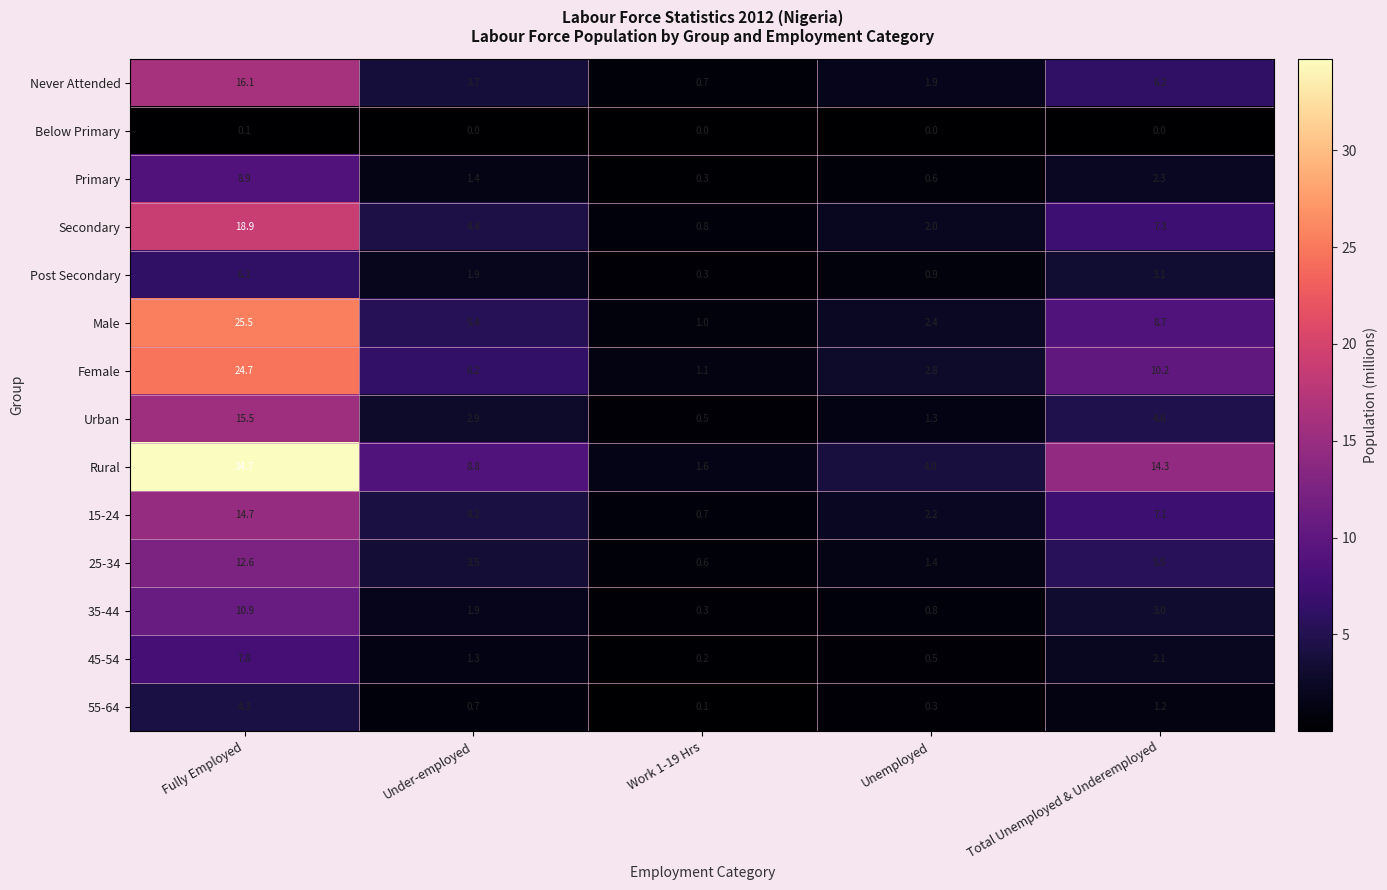

Which series has the largest total across all categories?

Rural